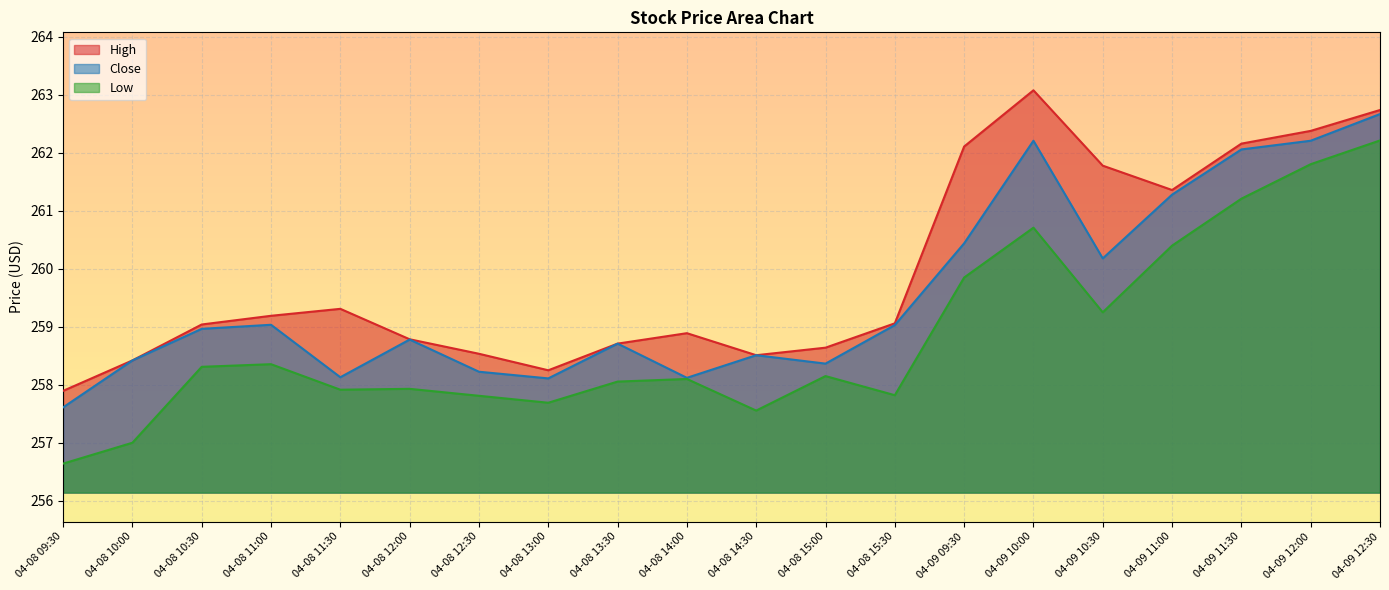

Where is High nearest to the value 260?

04-08 11:30